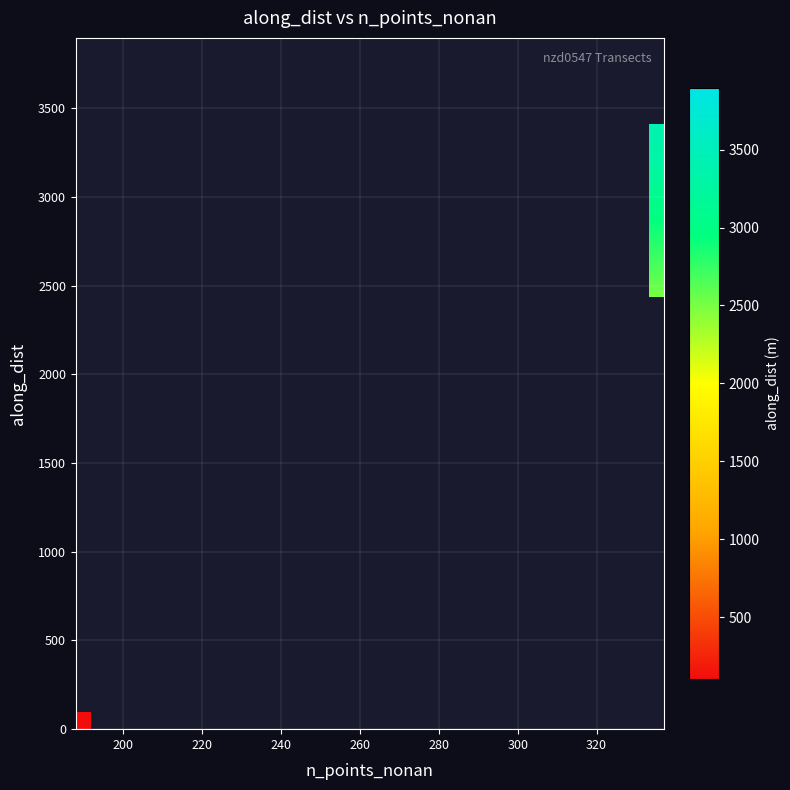

What is the minimum value shown in the chart?

100.0